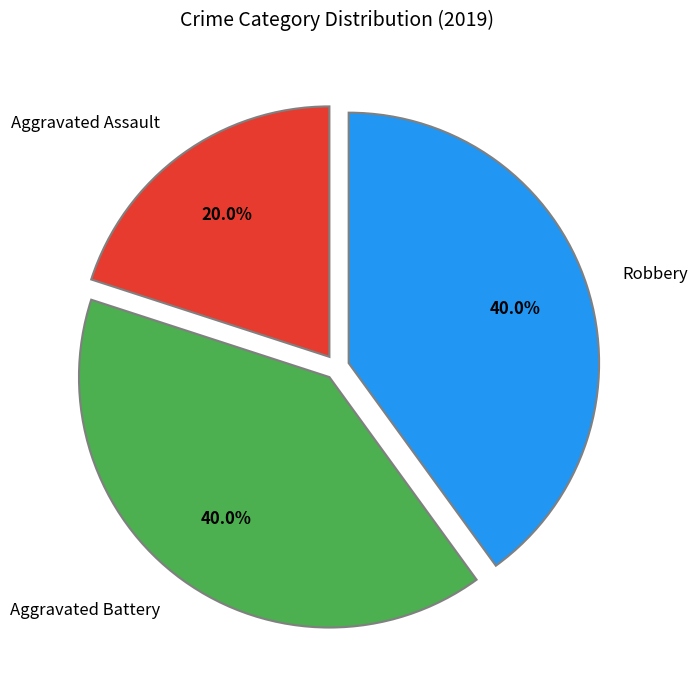

What is the ratio of the value at Aggravated Battery to the value at Aggravated Assault?

2.0